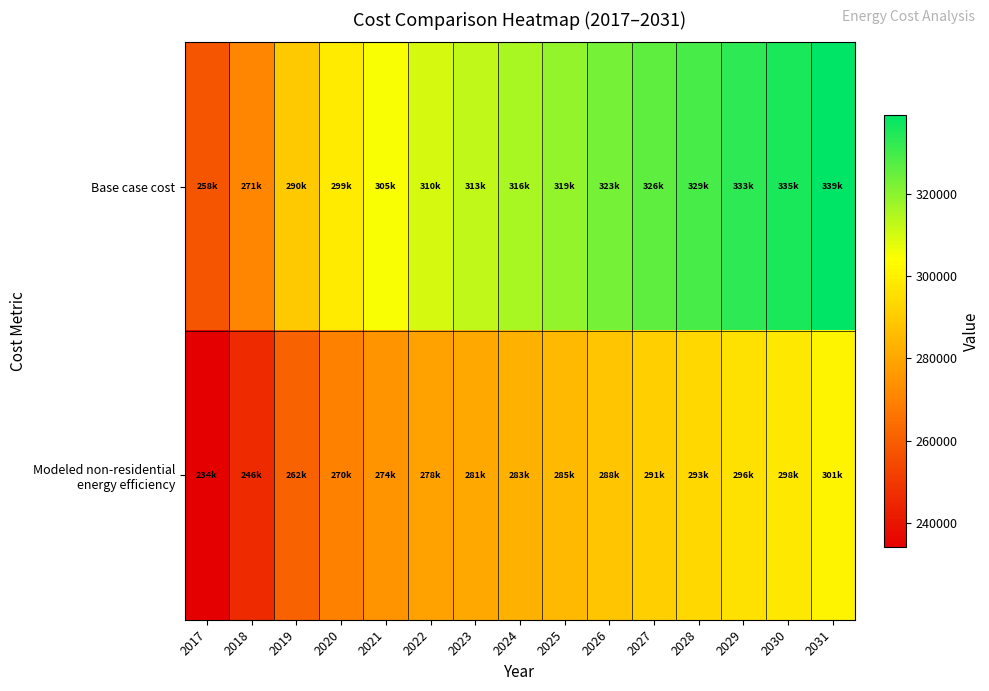

List the series in order of their overall mean, lowest first.

Modeled non-residential energy efficiency, Base case cost